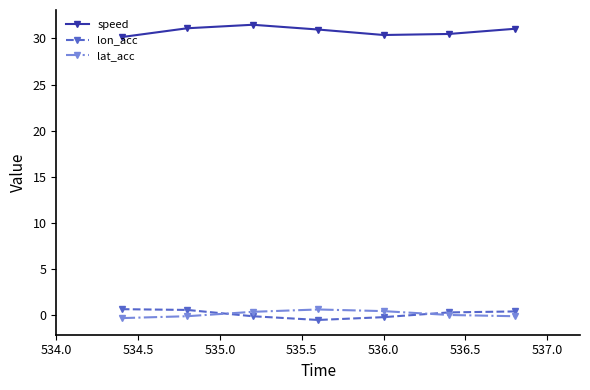

Which series has the largest total across all categories?

speed